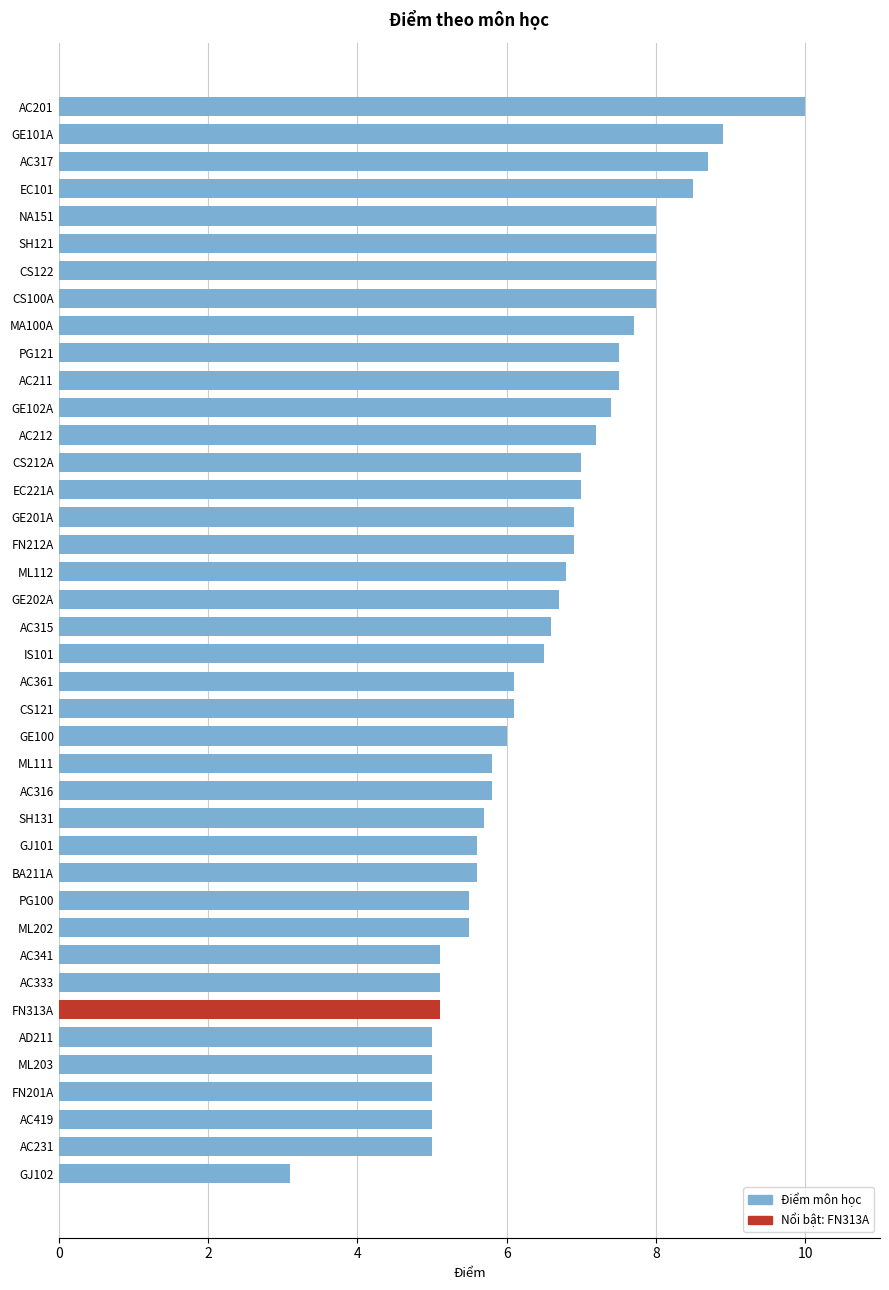

True or false: the data shows 1.7 at PG100.

False